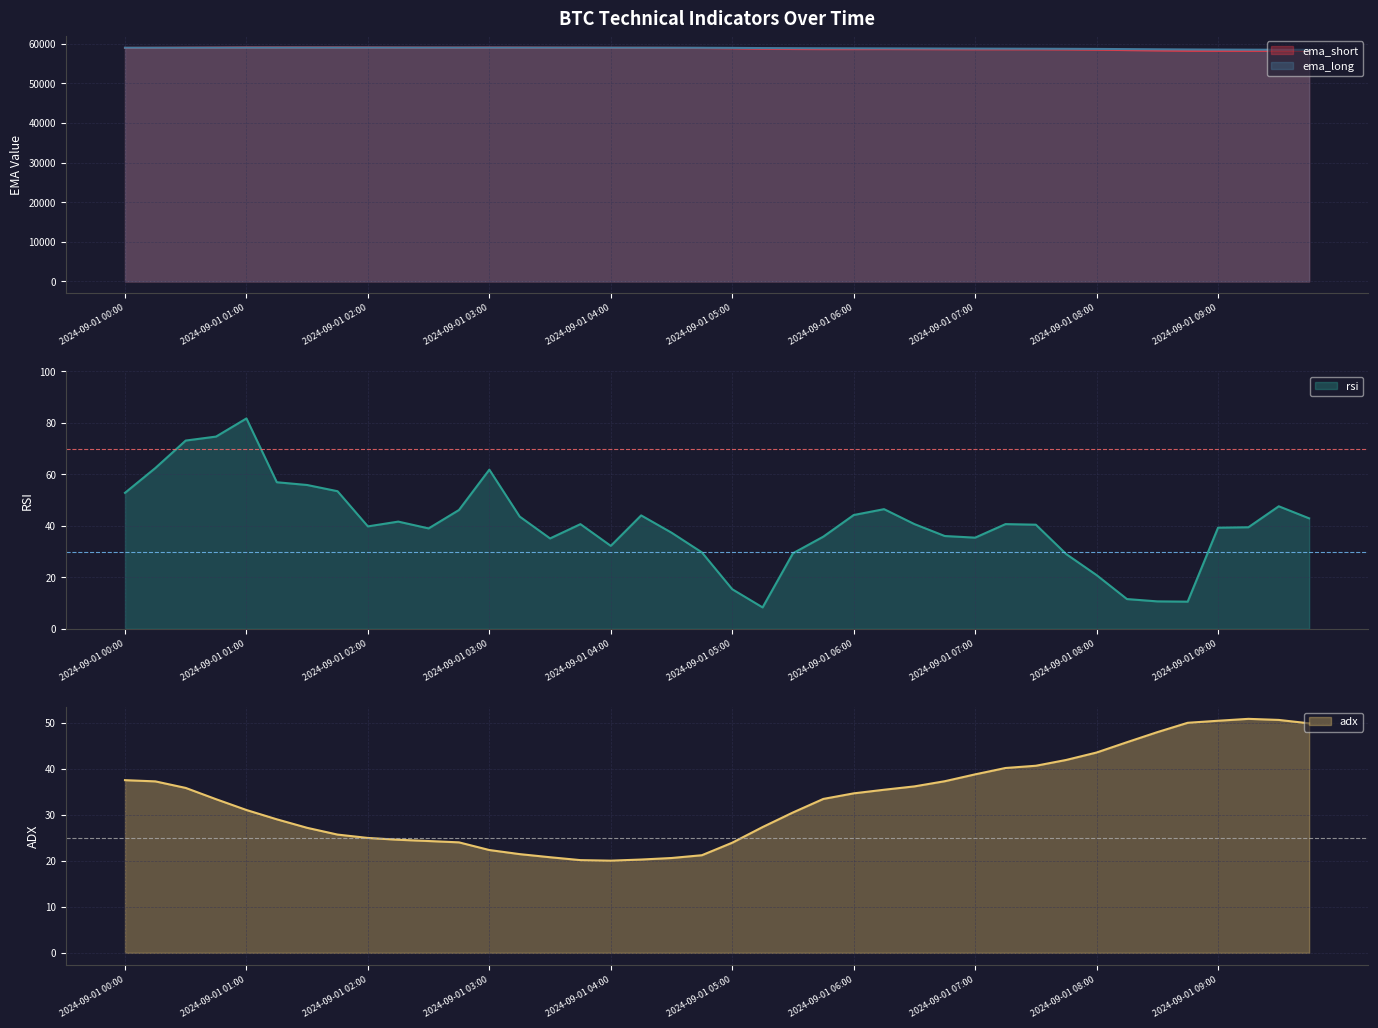

How many values in the rsi series are below 40?

19